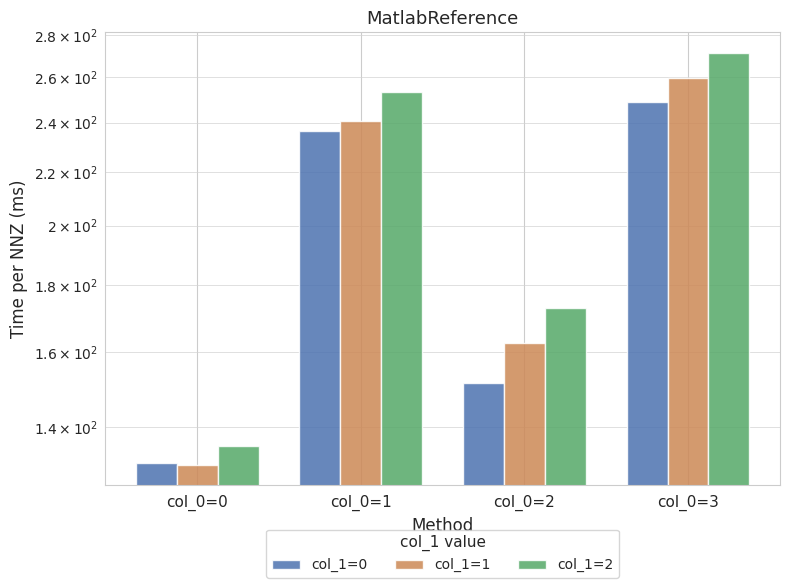

Reading right to left, what are all the values shown in this chart?

col_1=0: 249.0	151.5	236.5	131.5
col_1=1: 259.5	162.5	240.5	131.0
col_1=2: 271.5	173.0	253.5	135.5